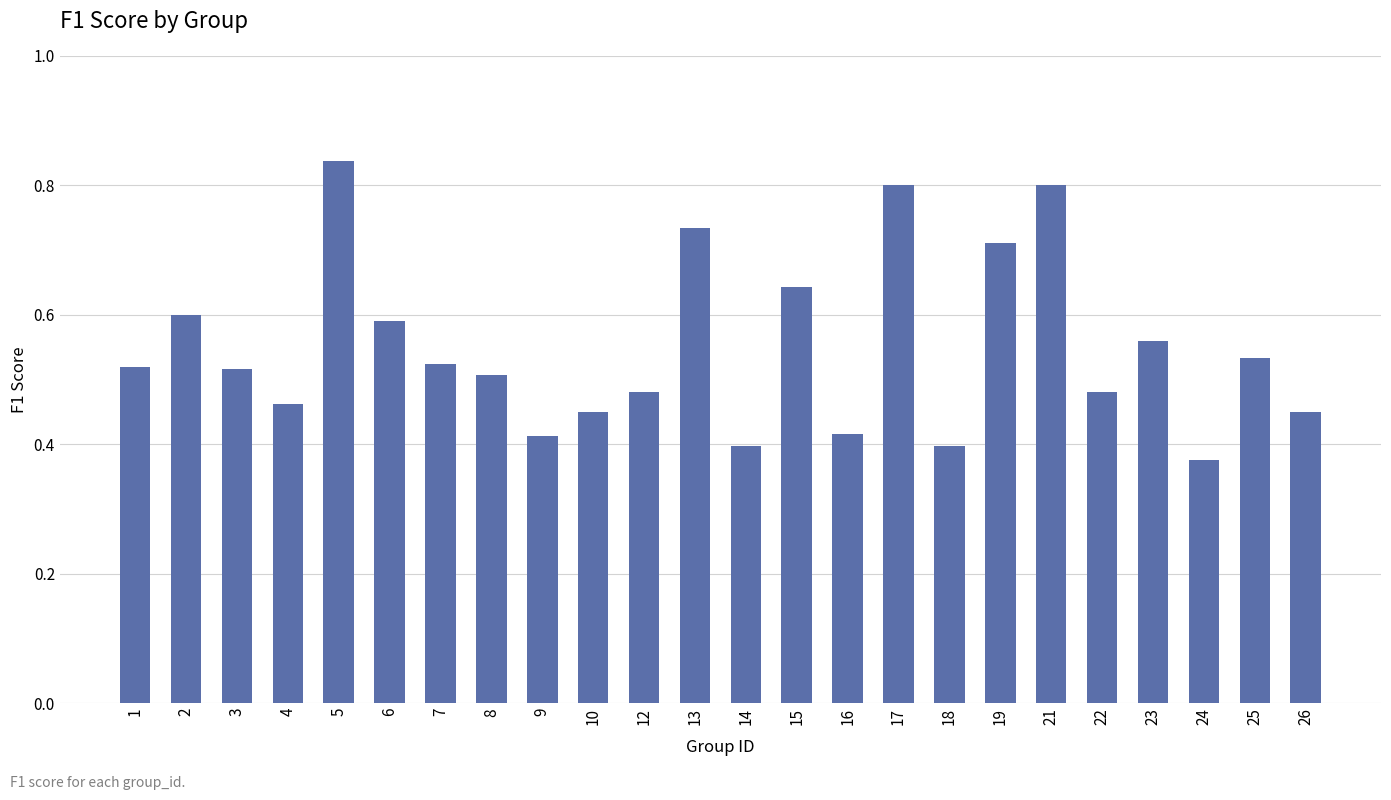

At which category does the chart reach its peak across all series?

5